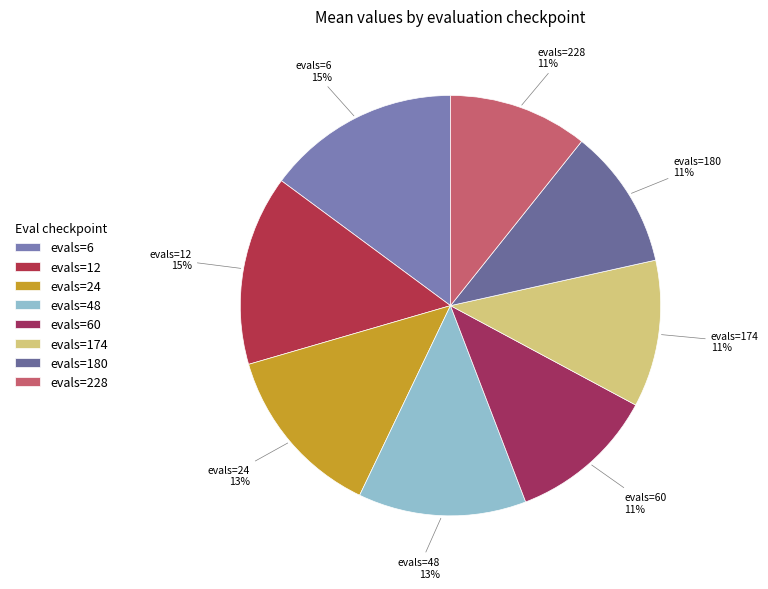

Is evals=24 the majority of the pie?

No